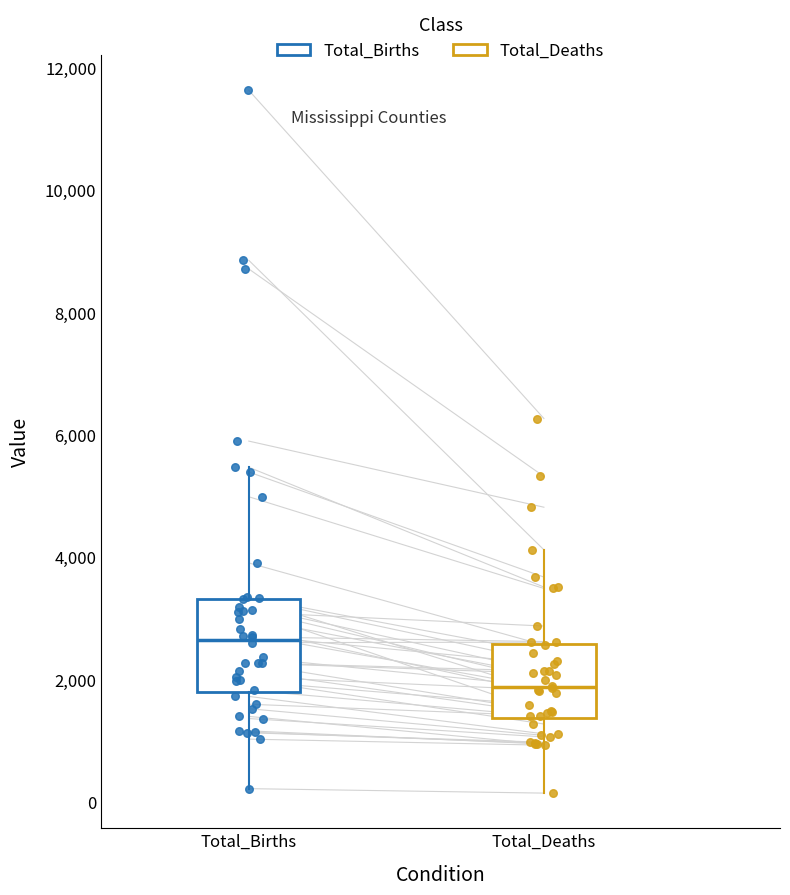

Reading left to right, read every box against the y-axis: the position of its median line, the range the box covers, and the ends of its whiskers. The values are not printed on the chart, so give them approximately, as read against the axis.

Total_Births: median 2600, box 1800 to 3400, whiskers 200 to 5400
Total_Deaths: median 1800, box 1400 to 2600, whiskers 200 to 4200